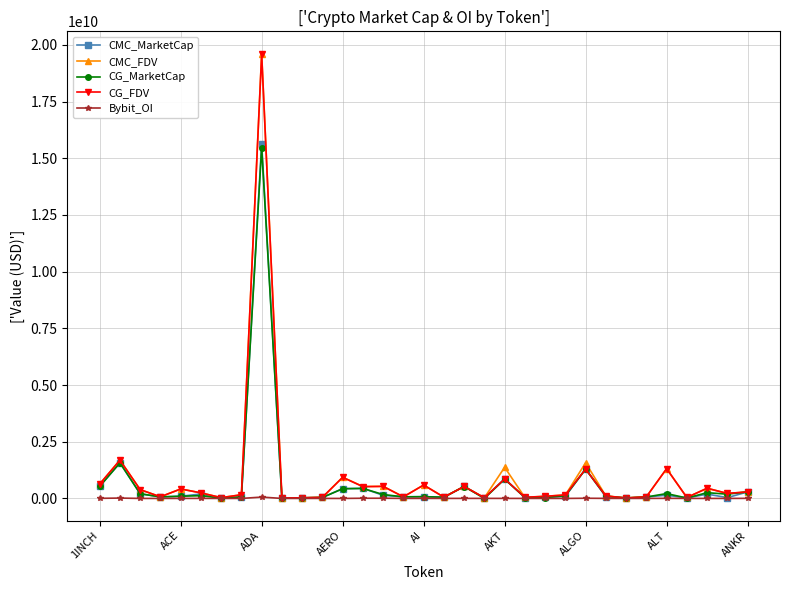

Which series has the largest range (max minus min)?

CMC_FDV